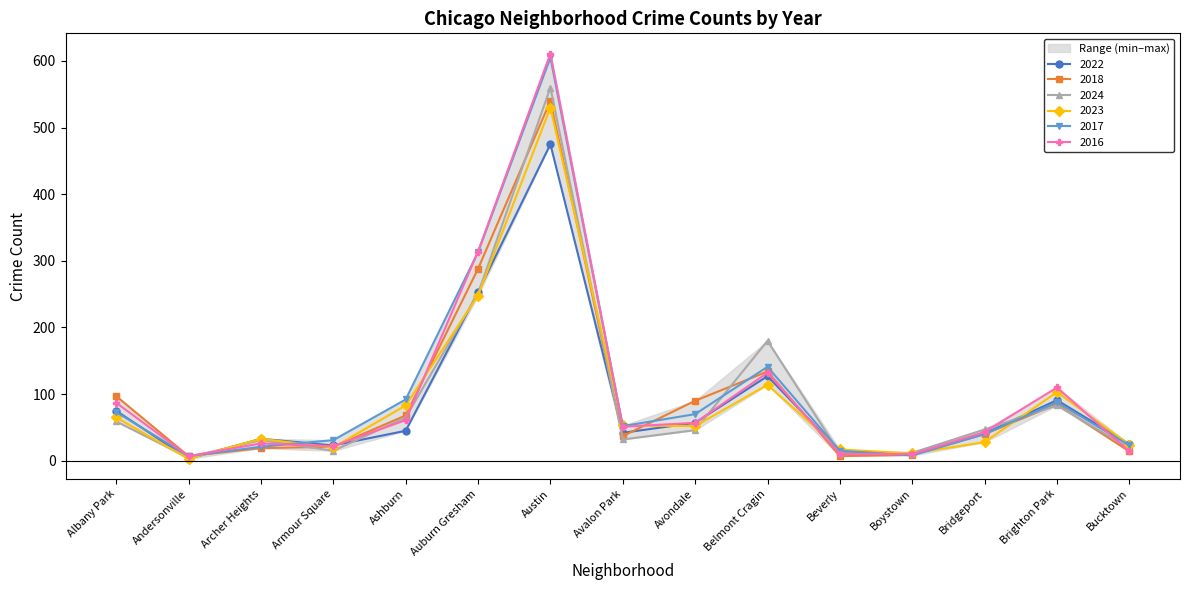

How many lines are shown in the chart?

6